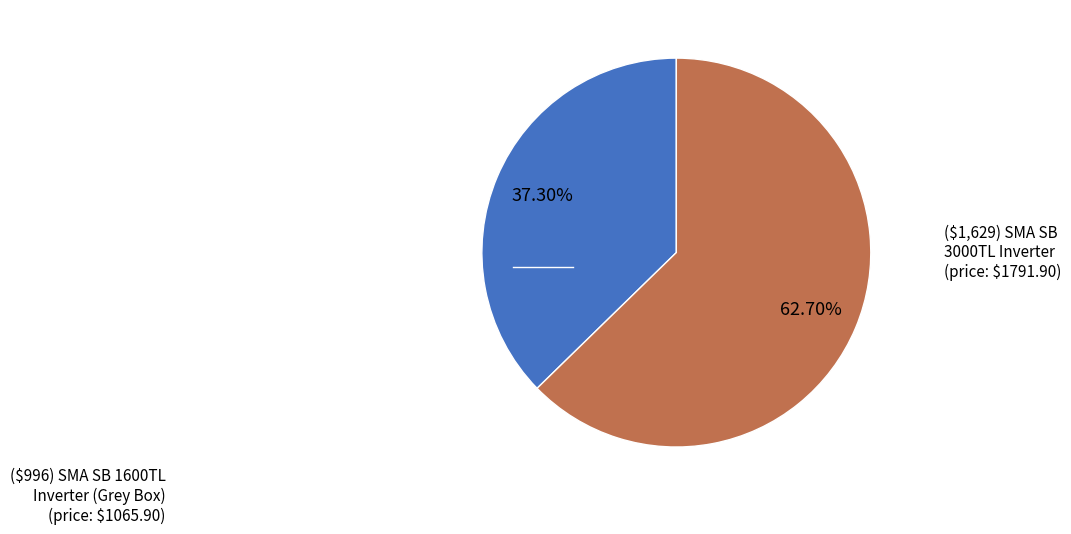

How many segments does this pie chart have?

2